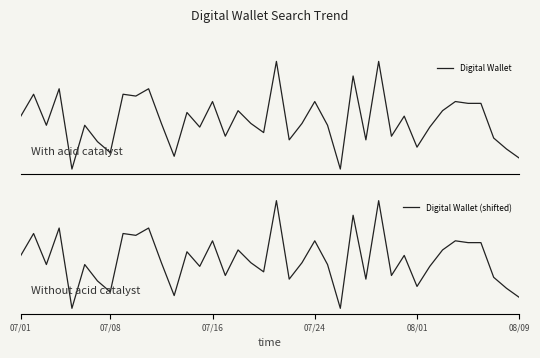

What position from the left is 22?

23